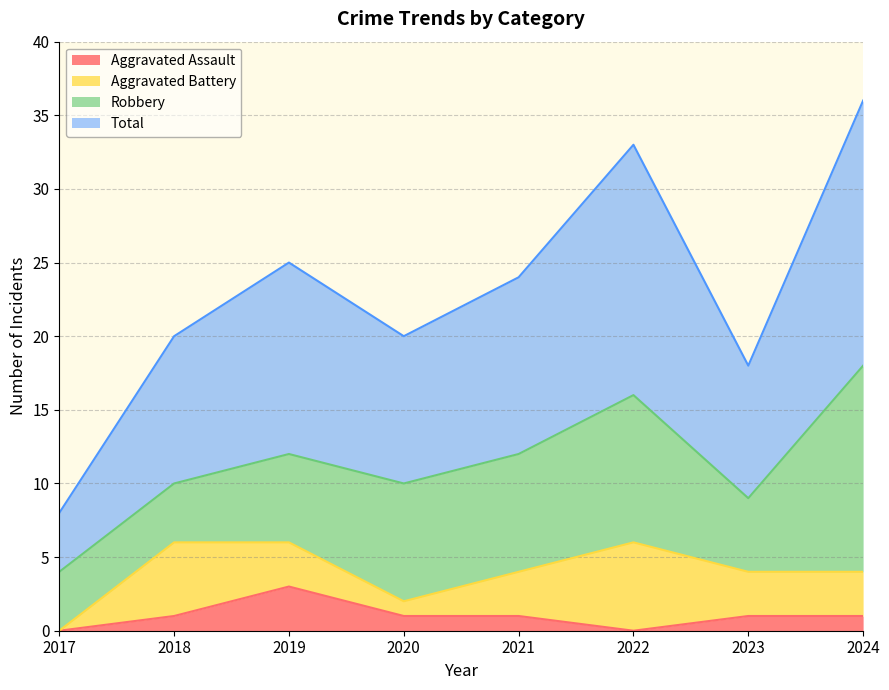

At which label does Total reach its minimum?

2017